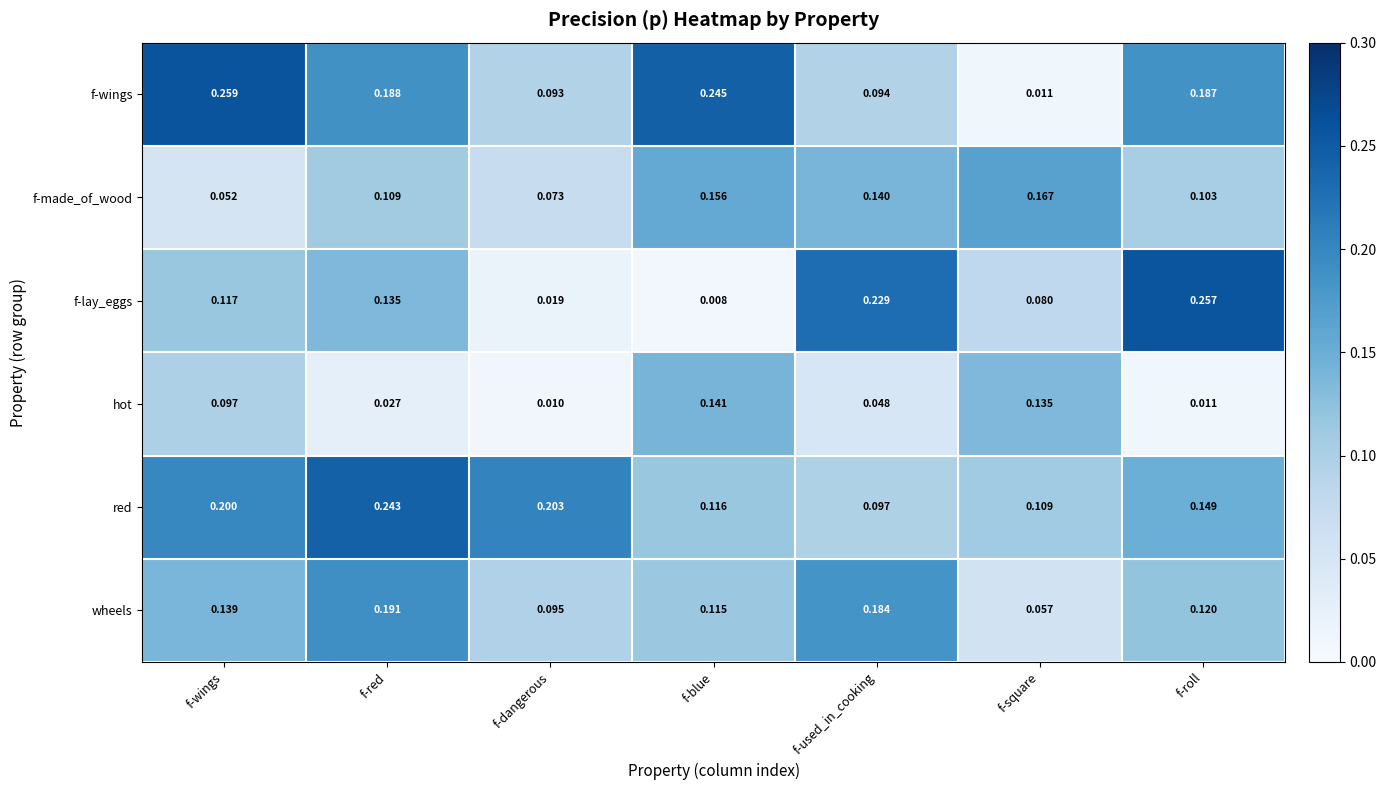

Which series has the largest total across all categories?

red